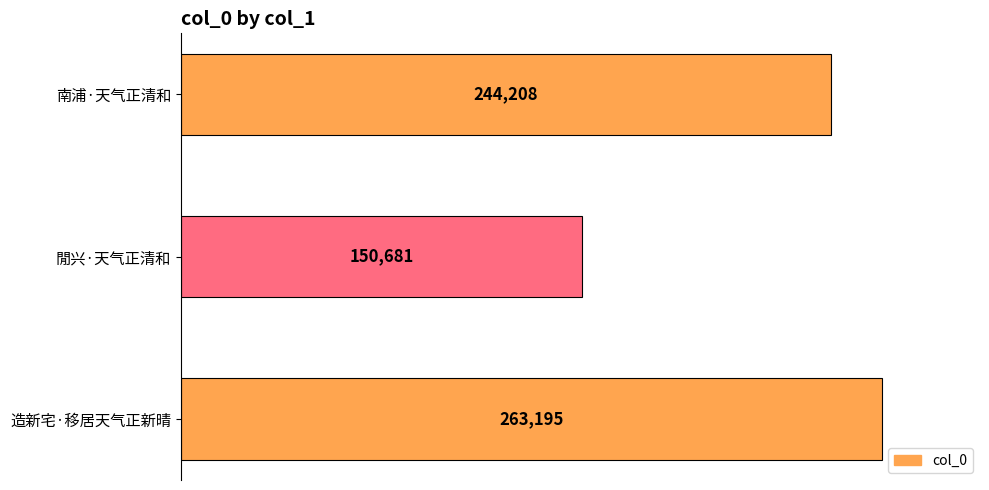

How many categories are shown in the chart?

3